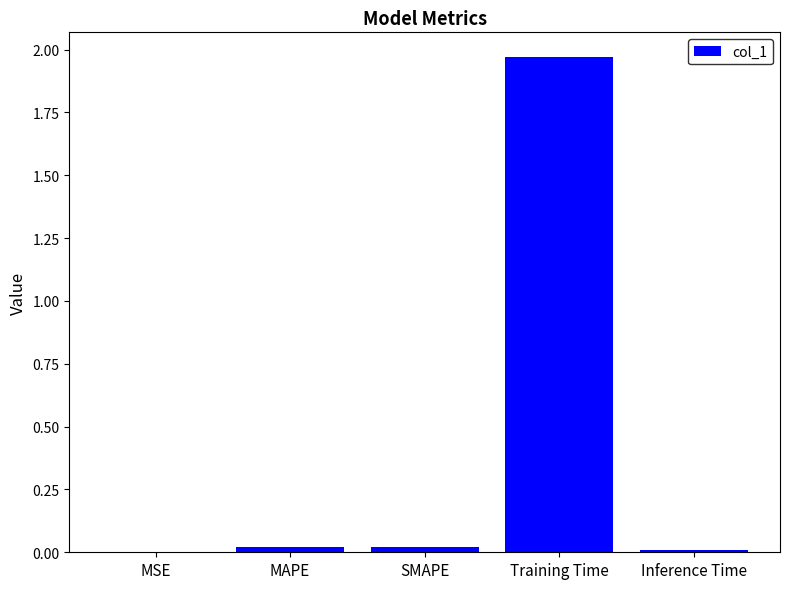

Which category has the highest value across all series?

Training Time